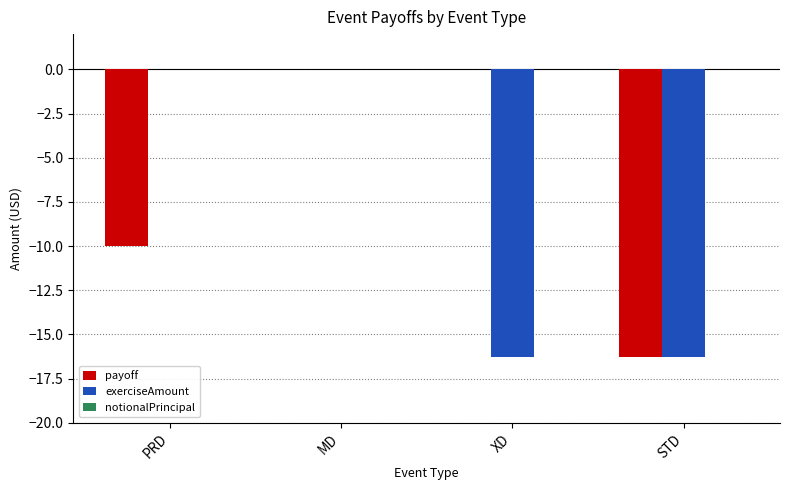

Which series changed the most between PRD and STD?

exerciseAmount